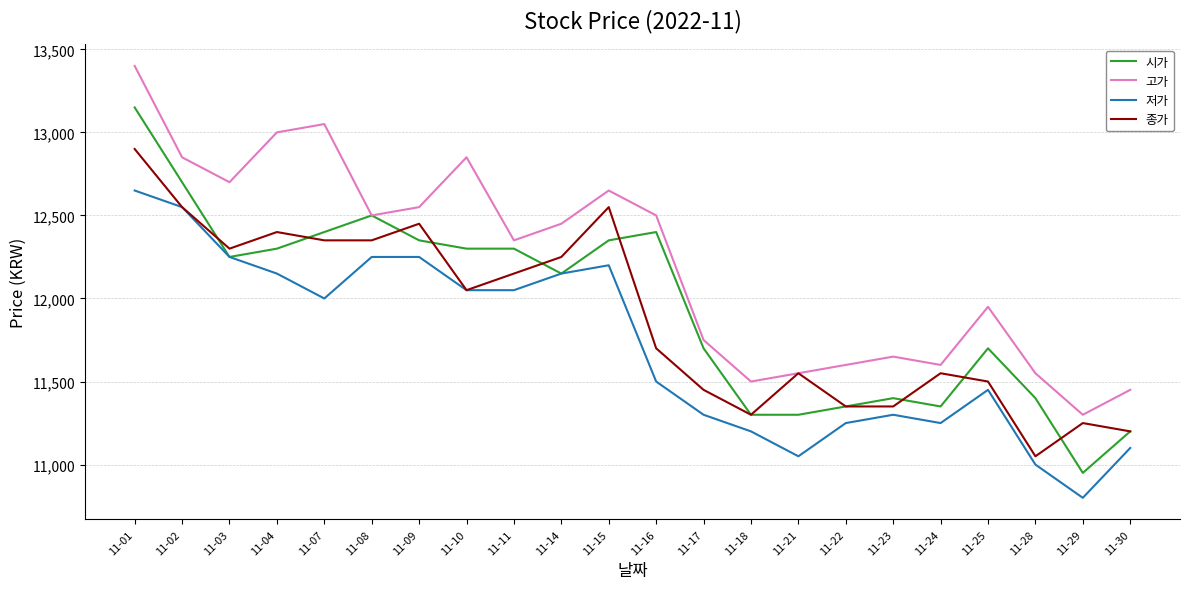

How many interior local peaks does the 고가 series have?

5